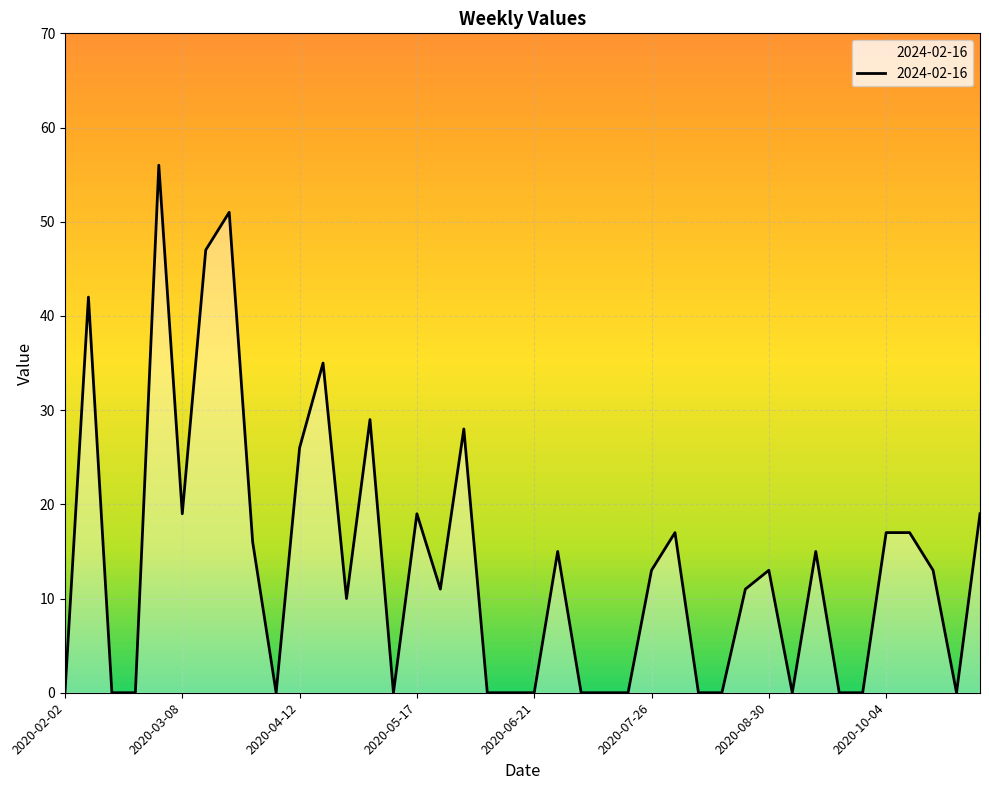

How many series are shown in this chart?

1